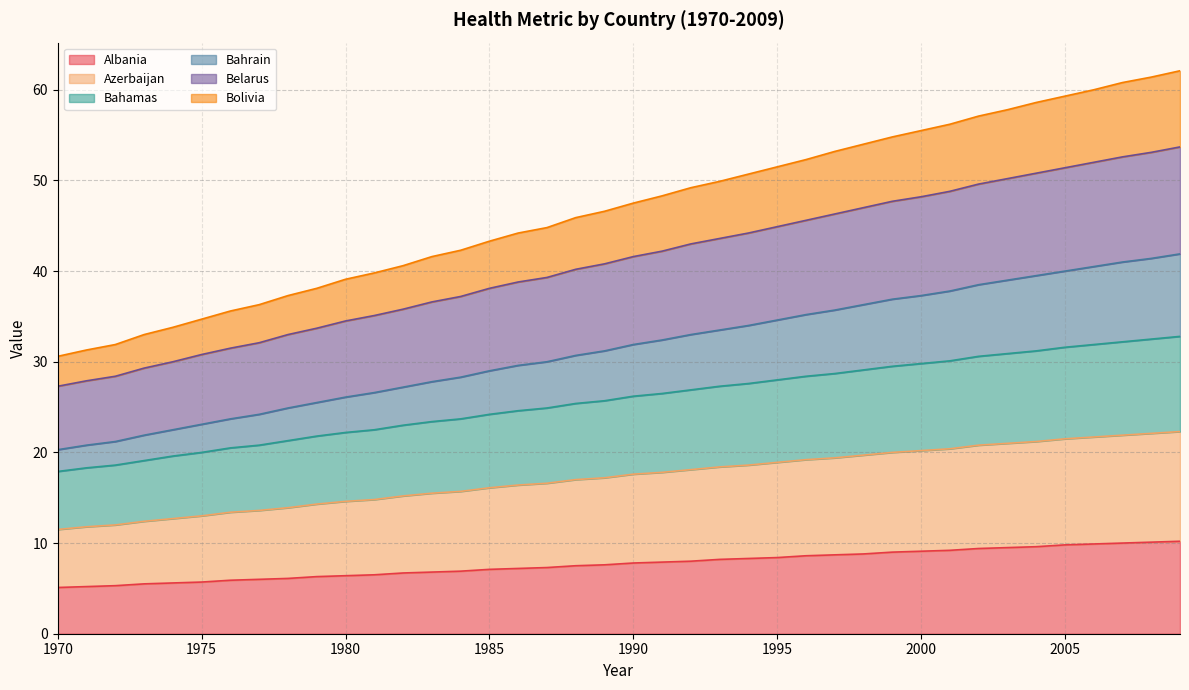

At which label does Azerbaijan reach its peak?

2009